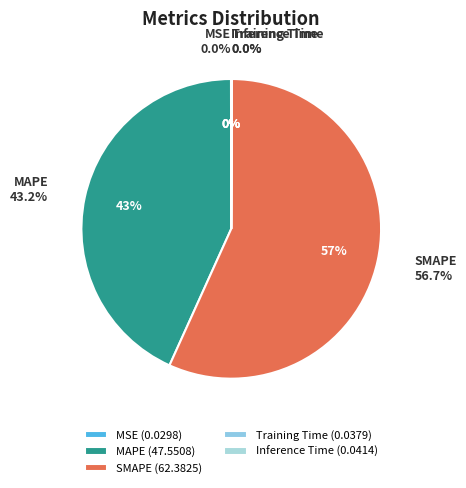

The SMAPE slice represents 51% of the pie. True or false?

False